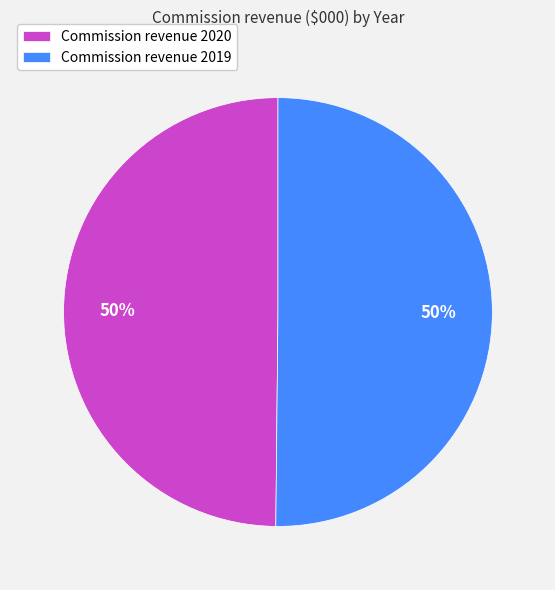

To the nearest percent, what portion does Commission revenue 2019 represent?

50%